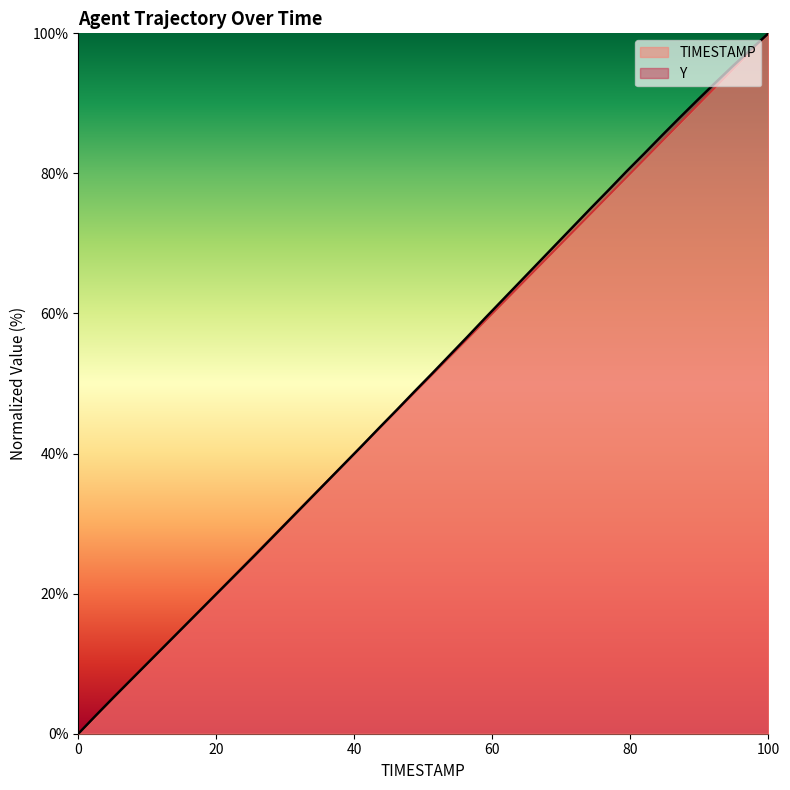

What is the highest value of the Y series?

100.0